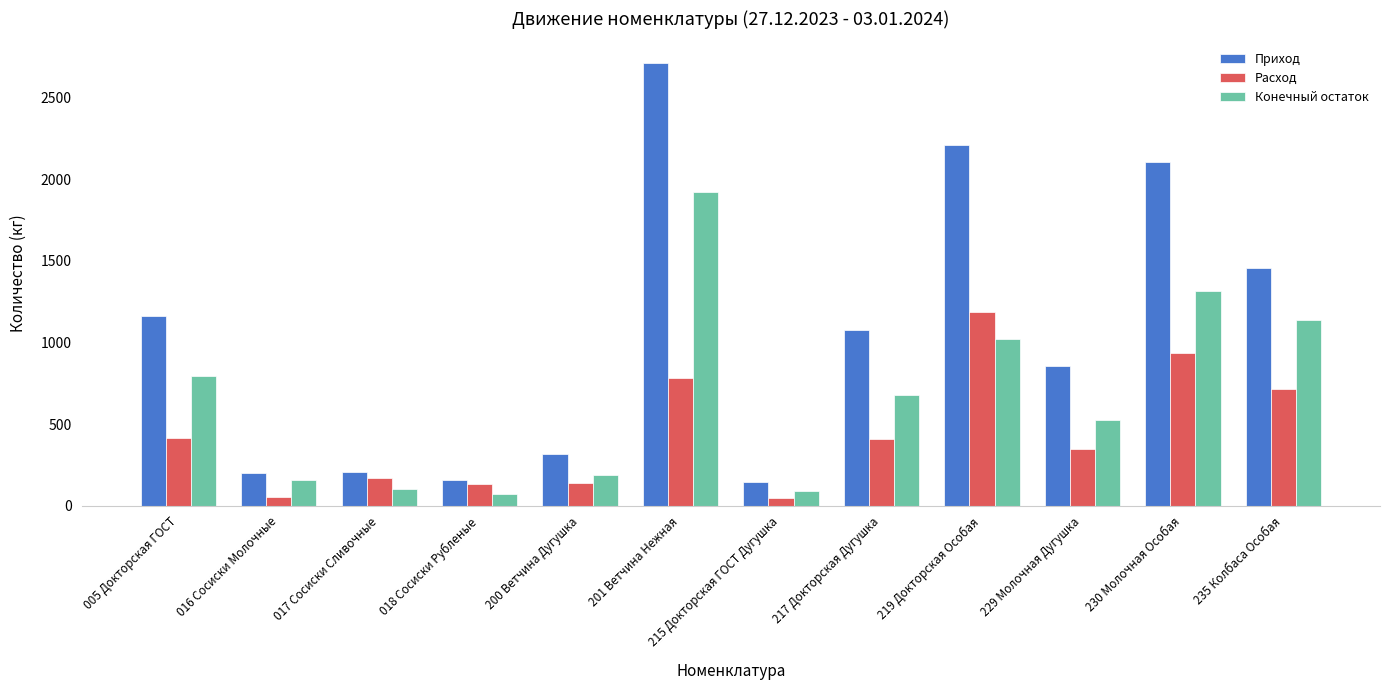

Is the value of Расход at 005 Докторская ГОСТ greater than the value of Приход at 017 Сосиски Сливочные?

Yes